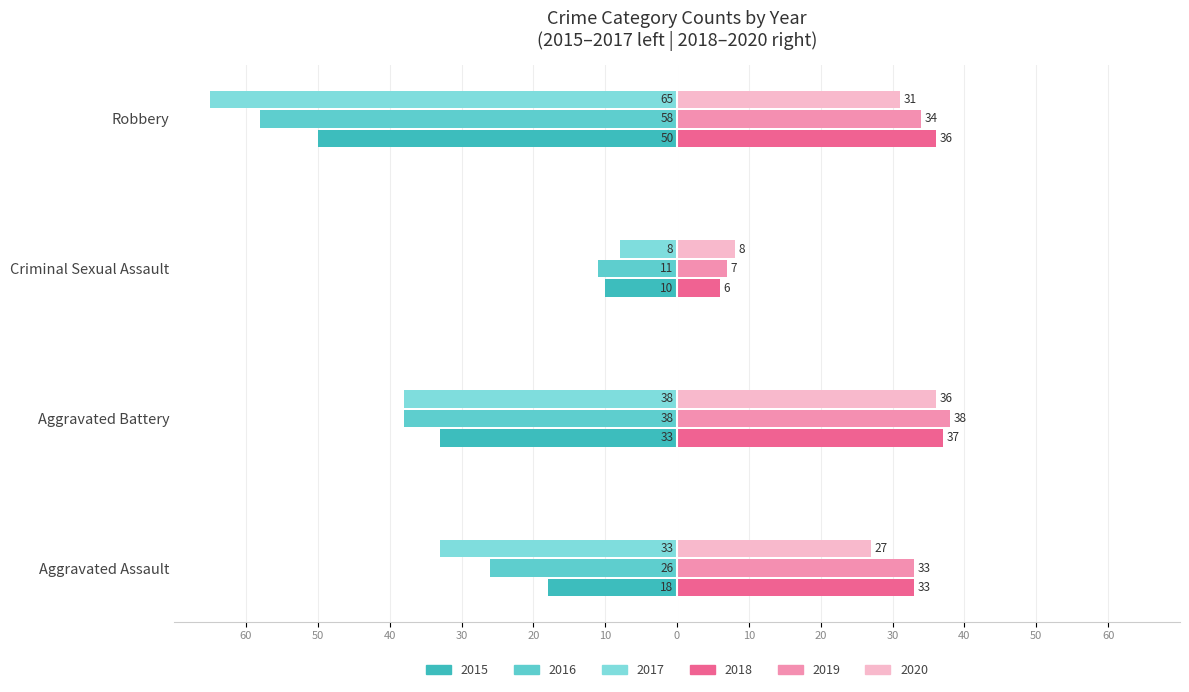

How many groups of bars are there?

4